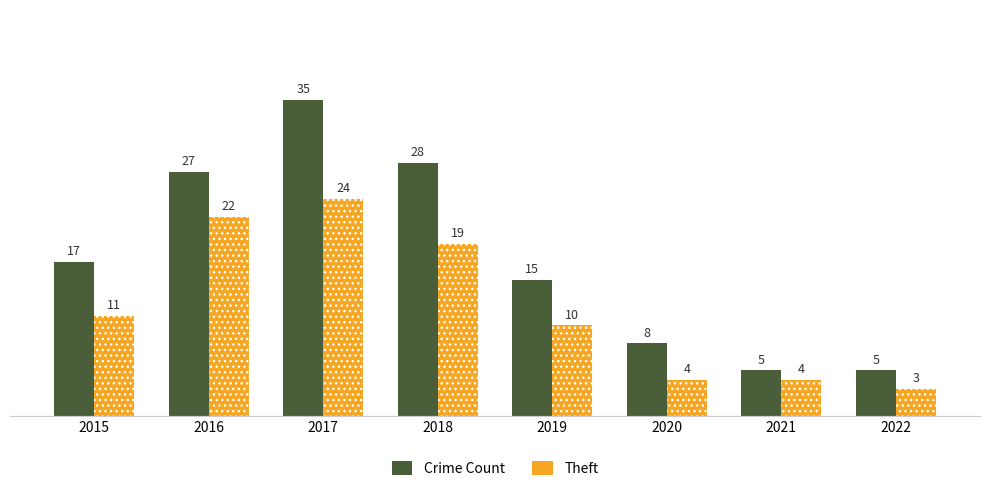

What is the difference between the maximum and minimum values in the Crime Count series?

30